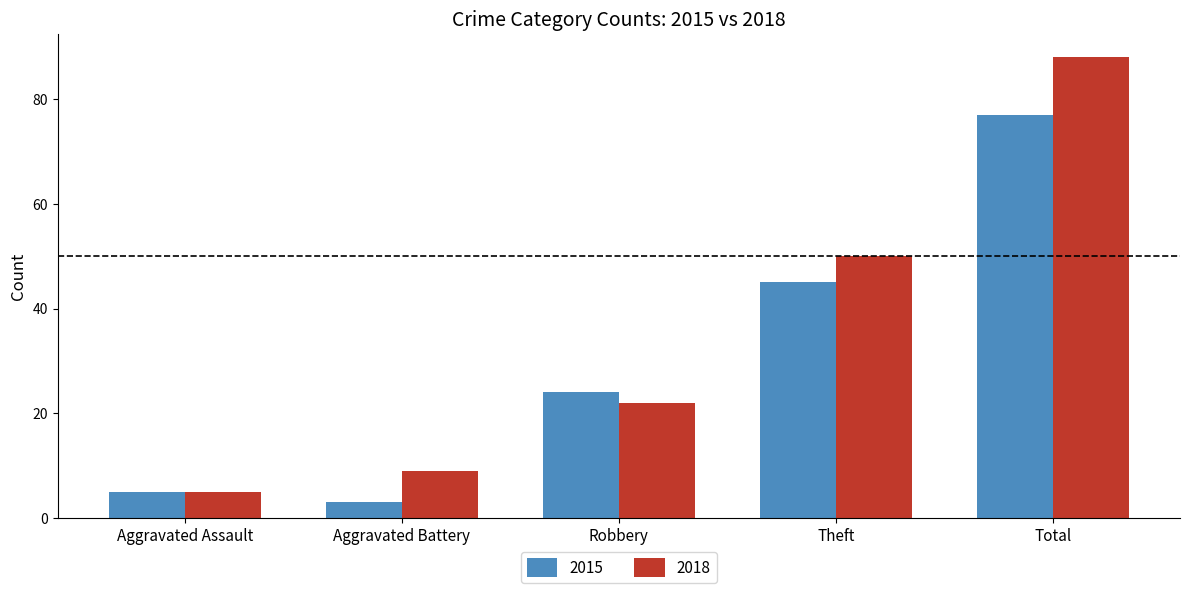

What is the value of the 2015 bar at the 5th from the left?

77